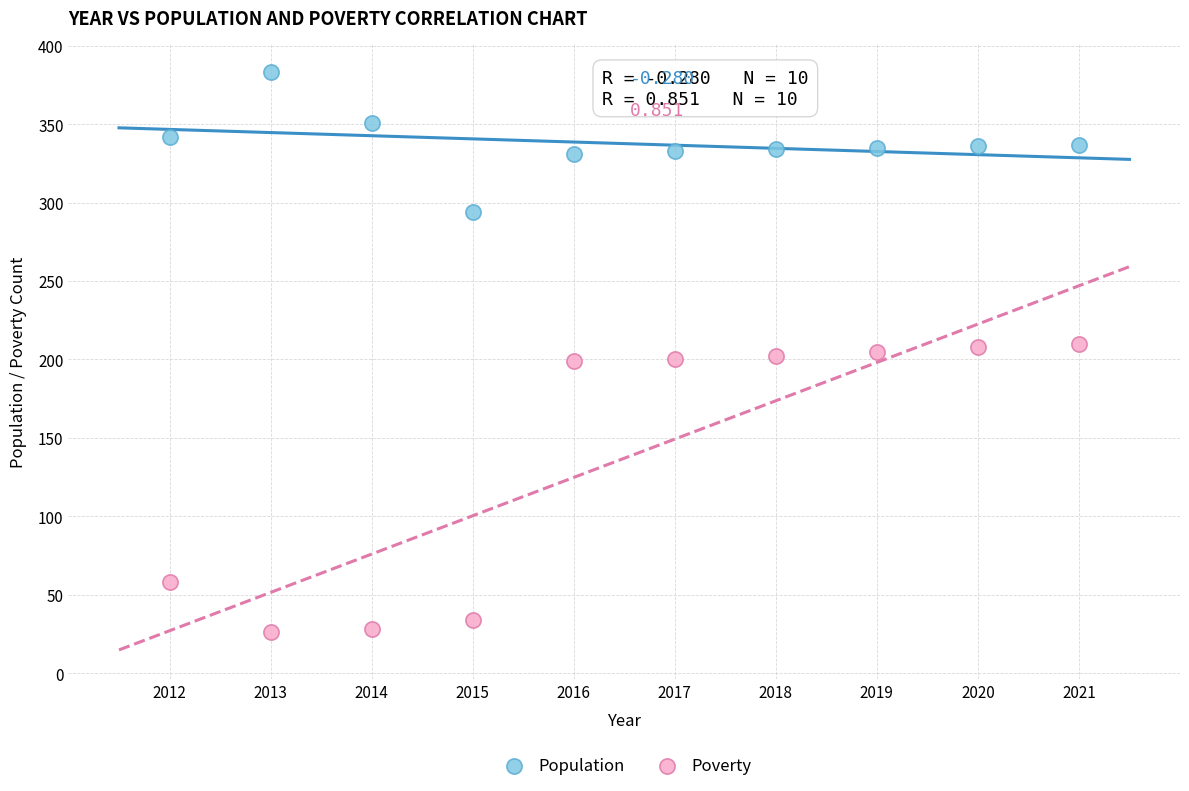

In the Poverty series, what Y value is closest to 118?

58